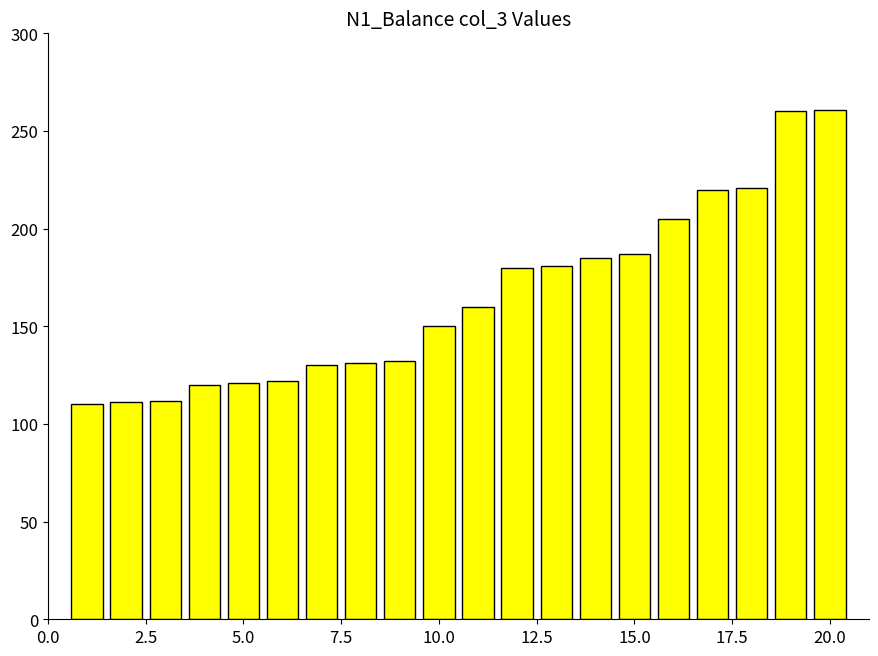

What is the value of the 8th bar from the left?

131